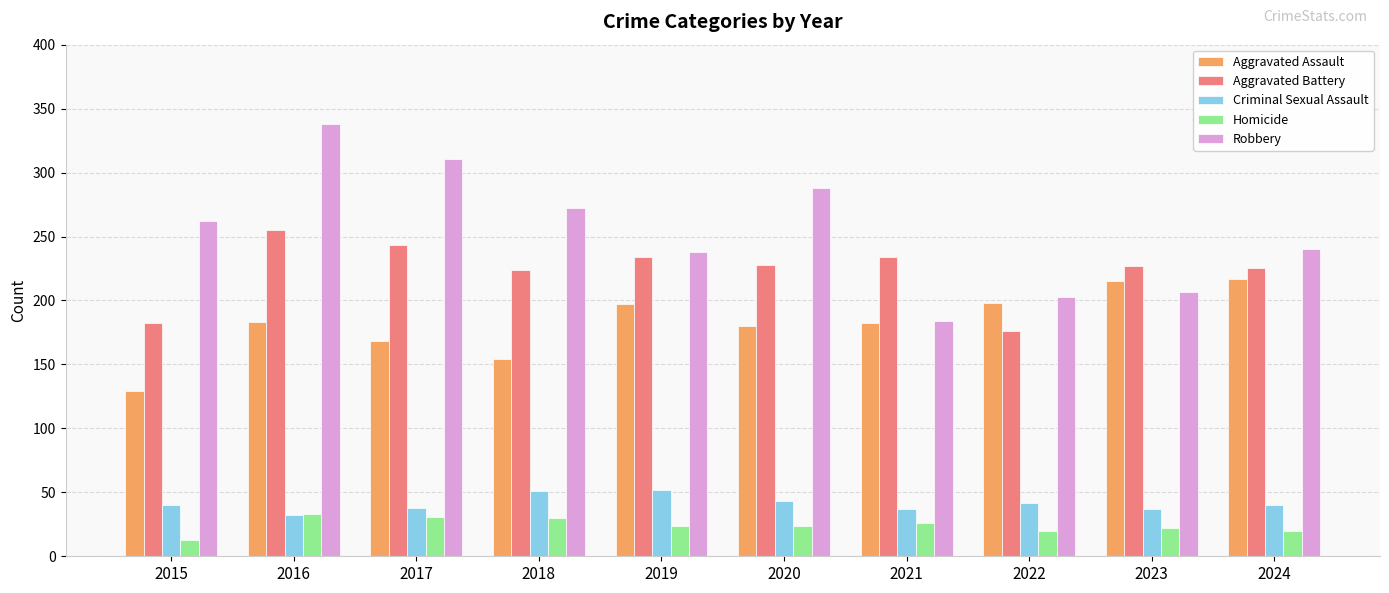

What is the sum of all Aggravated Assault values?

1823